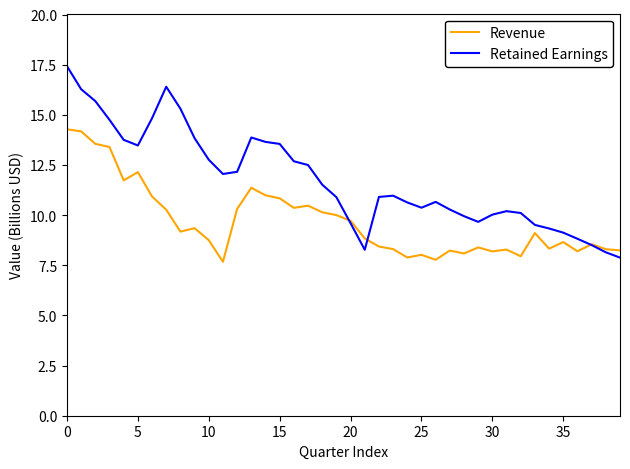

Which series has the largest range (max minus min)?

Retained Earnings